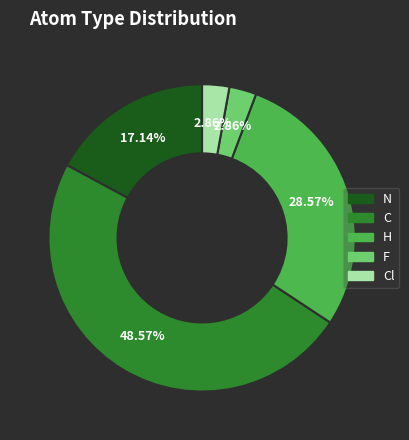

Does any single category account for the majority?

No